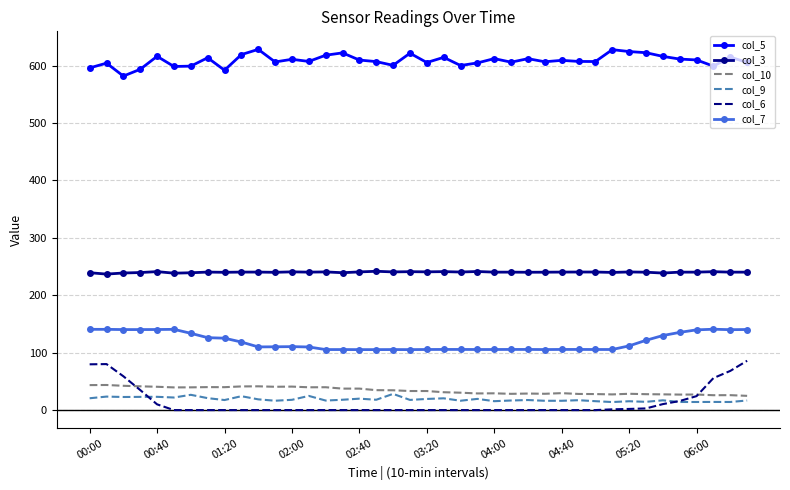

Which series has the largest total across all categories?

col_5